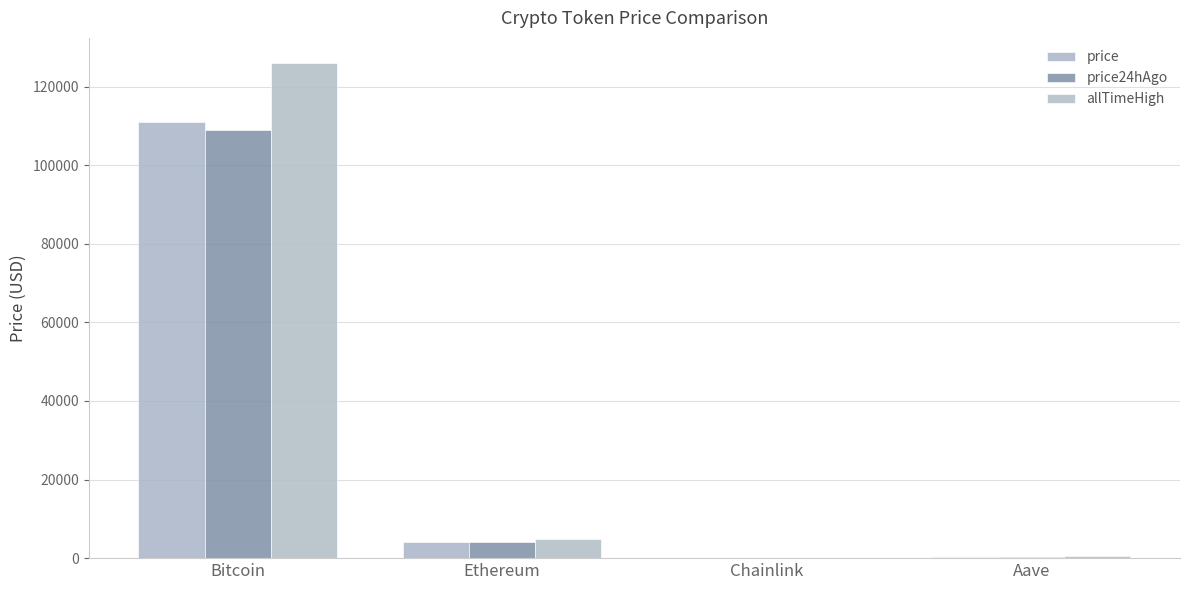

What position from the left is Aave?

4